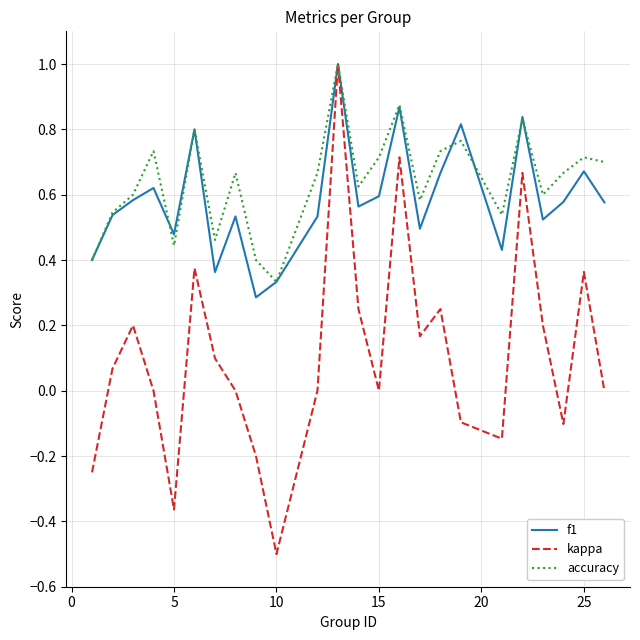

Which series has the largest range (max minus min)?

kappa